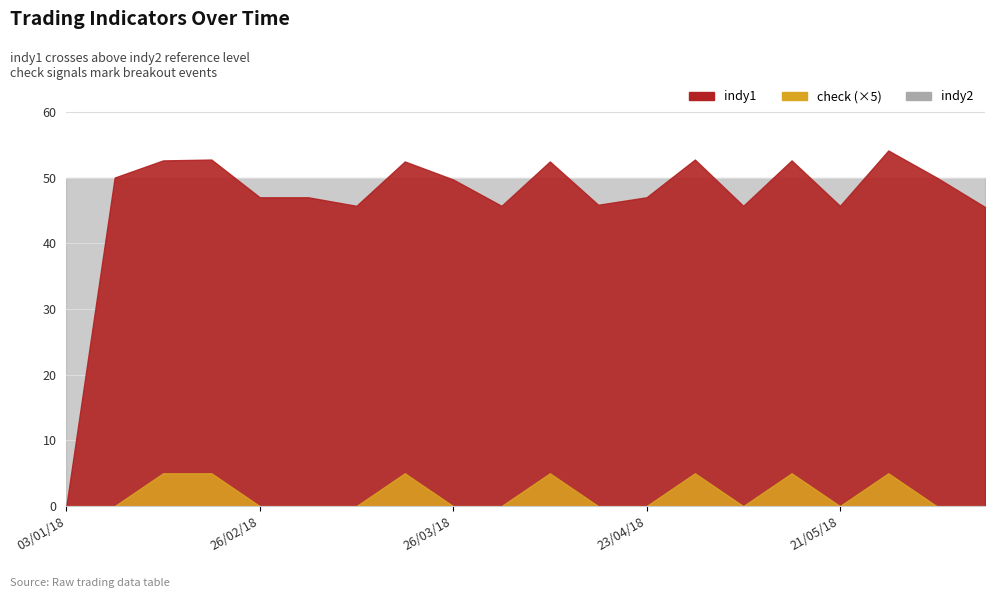

True or false: indy1 and check cross at least once.

False